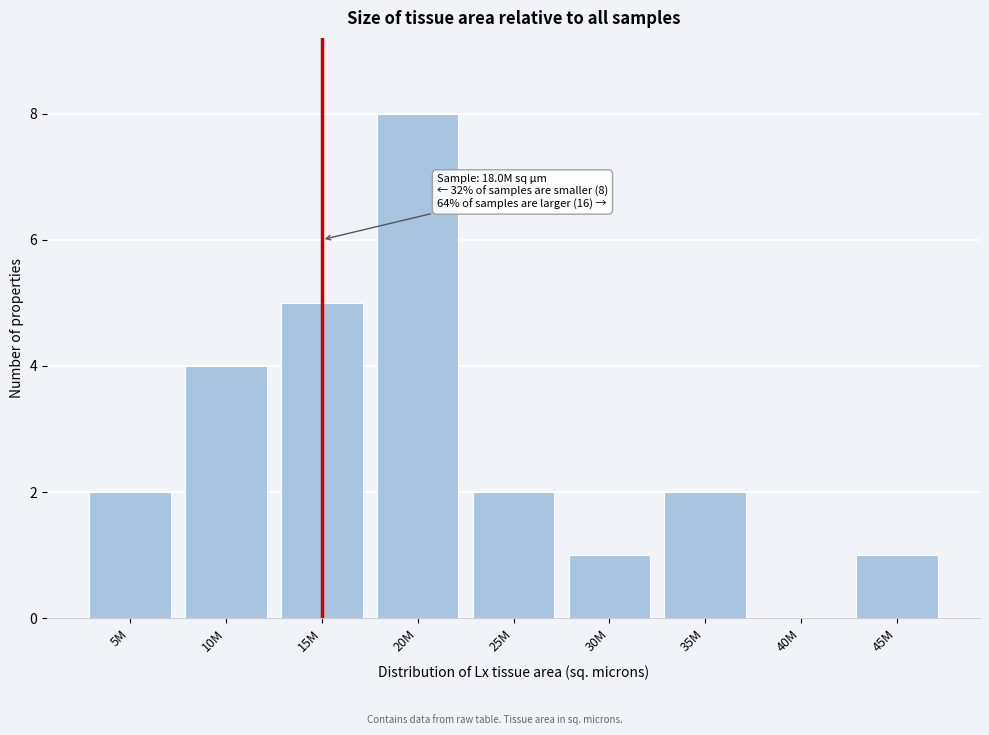

Reading left to right, list all the values displayed in this chart.

5M=2	10M=4	15M=5	20M=8	25M=2	30M=1	35M=2	40M=0	45M=1